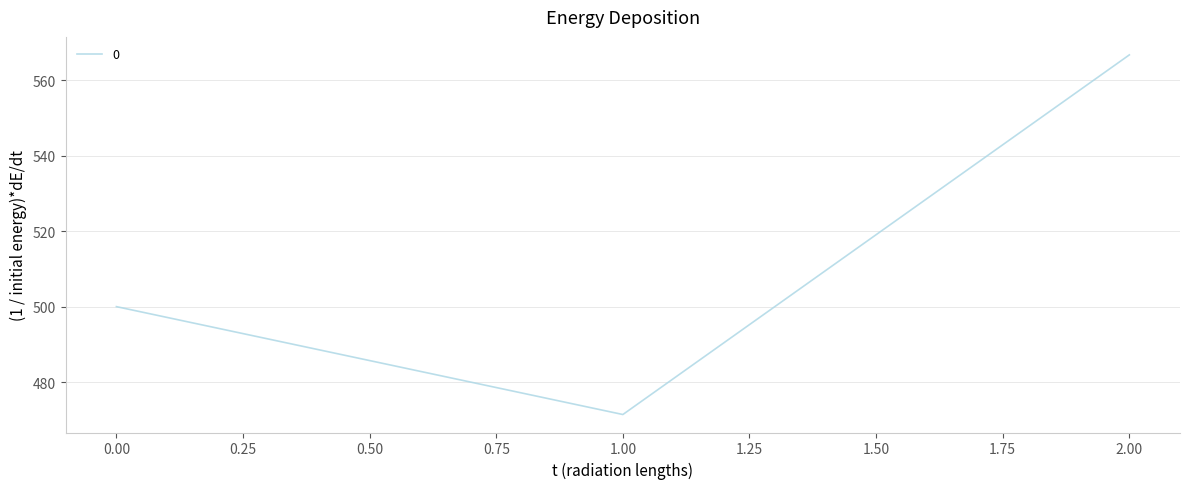

What is the sum of all values?

1538.1